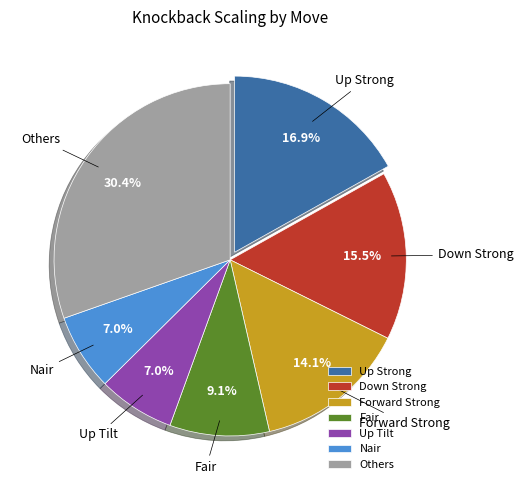

Between Up Strong and Others, which is larger?

Others